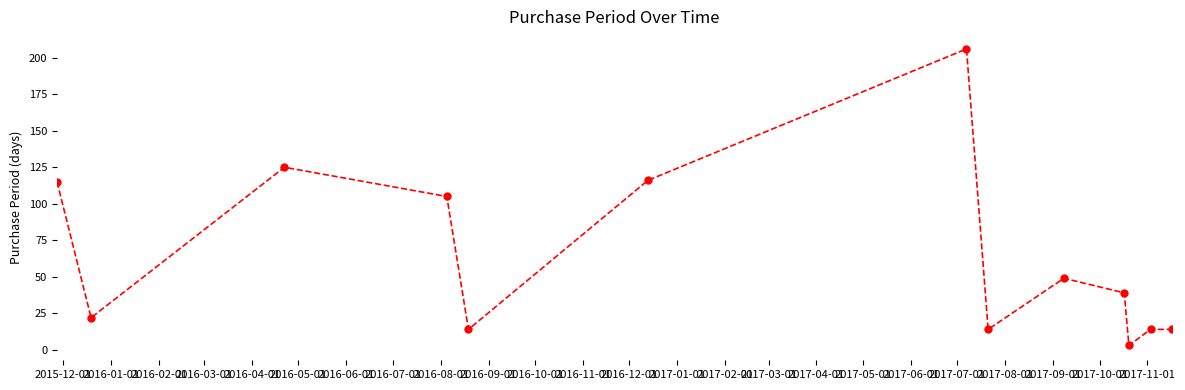

True or false: the data has more than 0 interior local peaks.

True